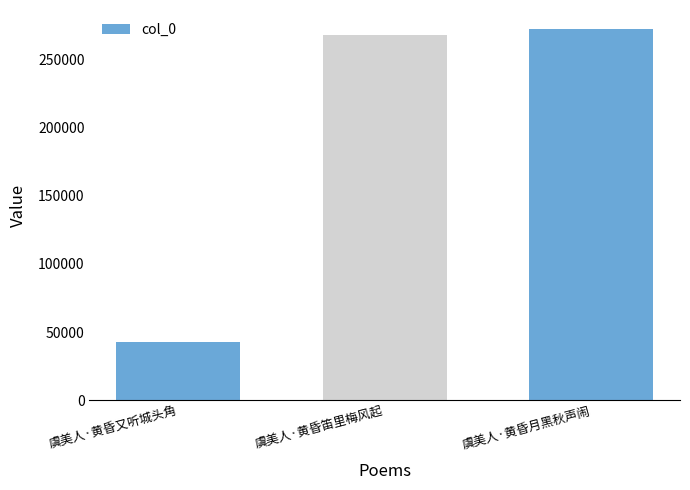

True or false: the data shows 129641 at 虞美人·黄昏月黑秋声闹.

False